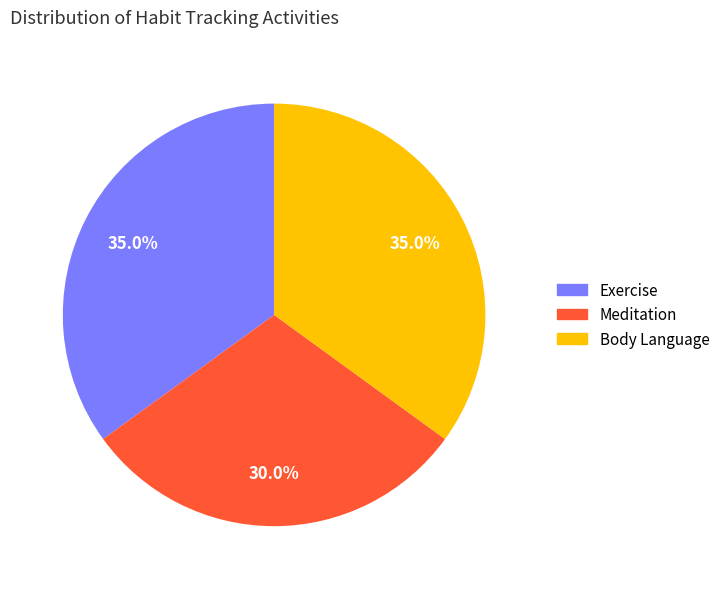

What percentage is NOT represented by Meditation?

70.0%